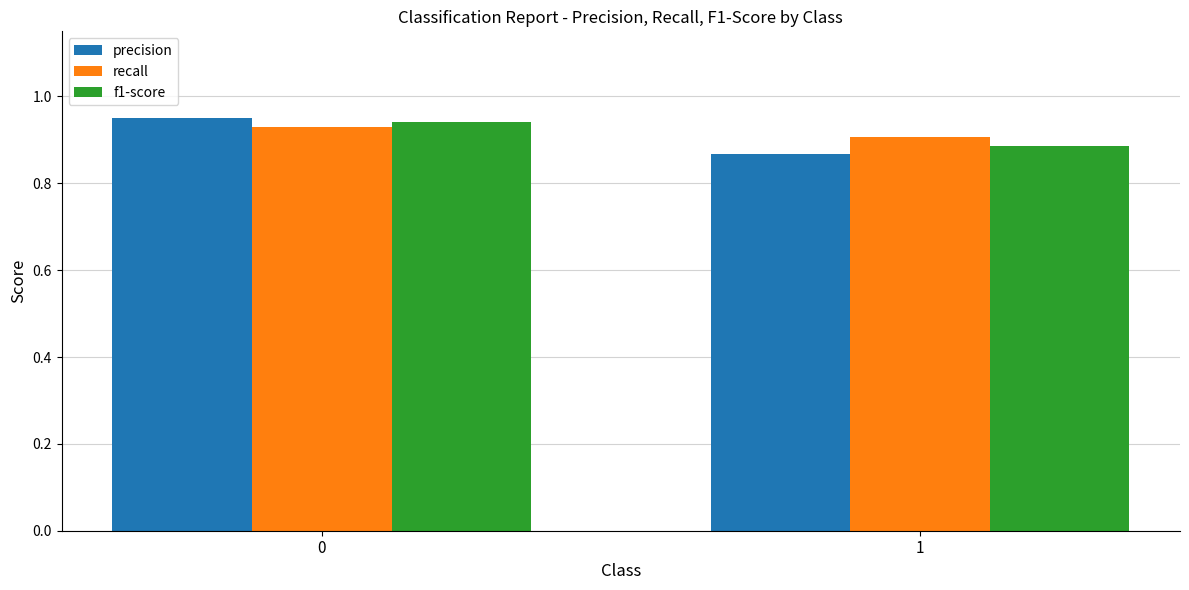

How many data points does each series have?

2